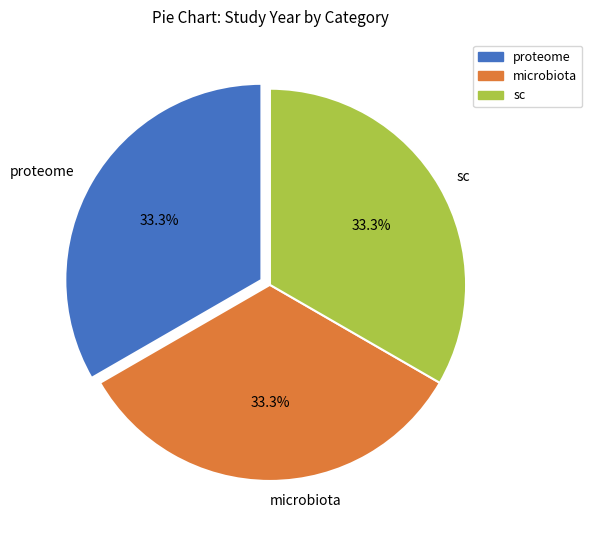

What portion of the pie excludes sc?

66.7%